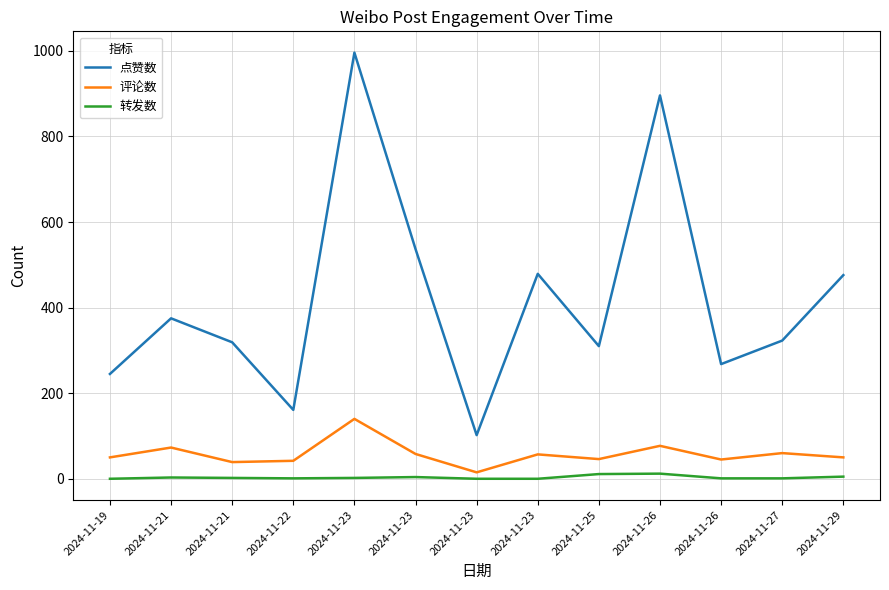

List the series in order of their peak value, lowest first.

转发数, 评论数, 点赞数